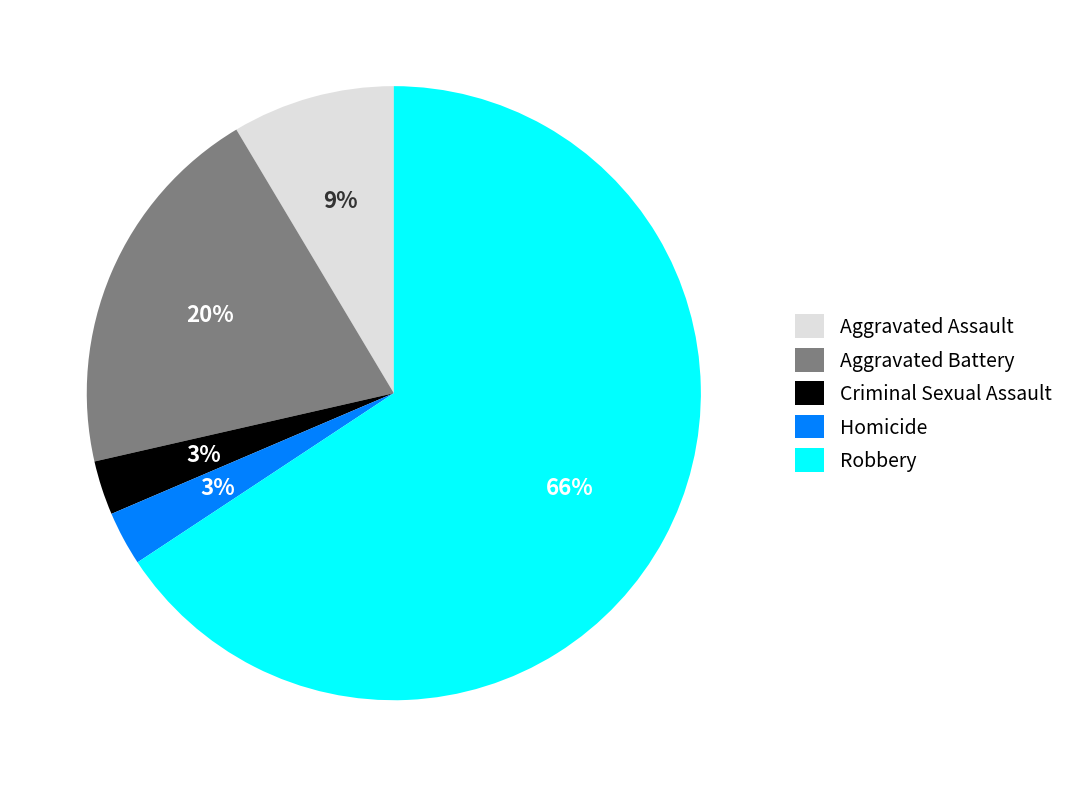

Do Aggravated Assault and Aggravated Battery together represent more than half of the pie?

No